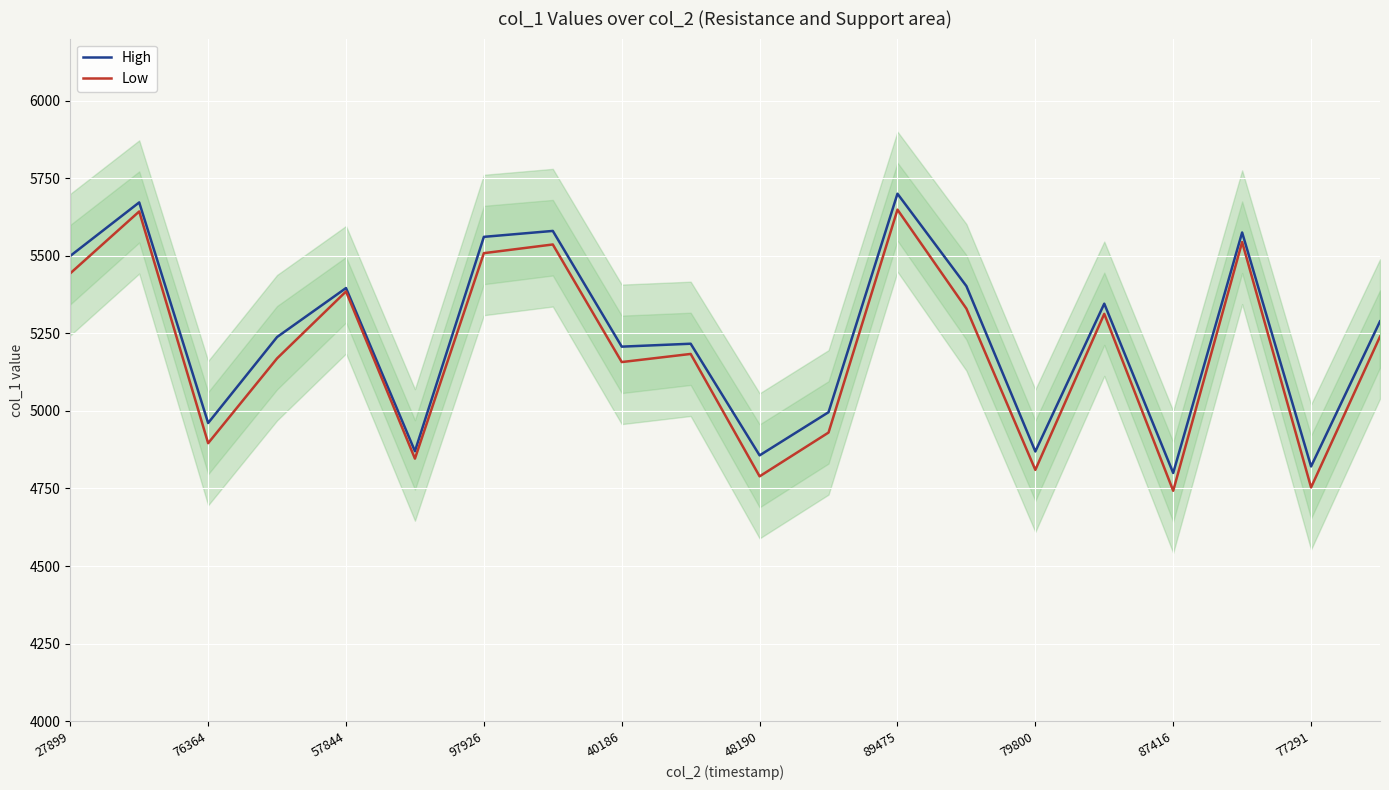

At 13, list the series in order from largest to smallest.

High, Low